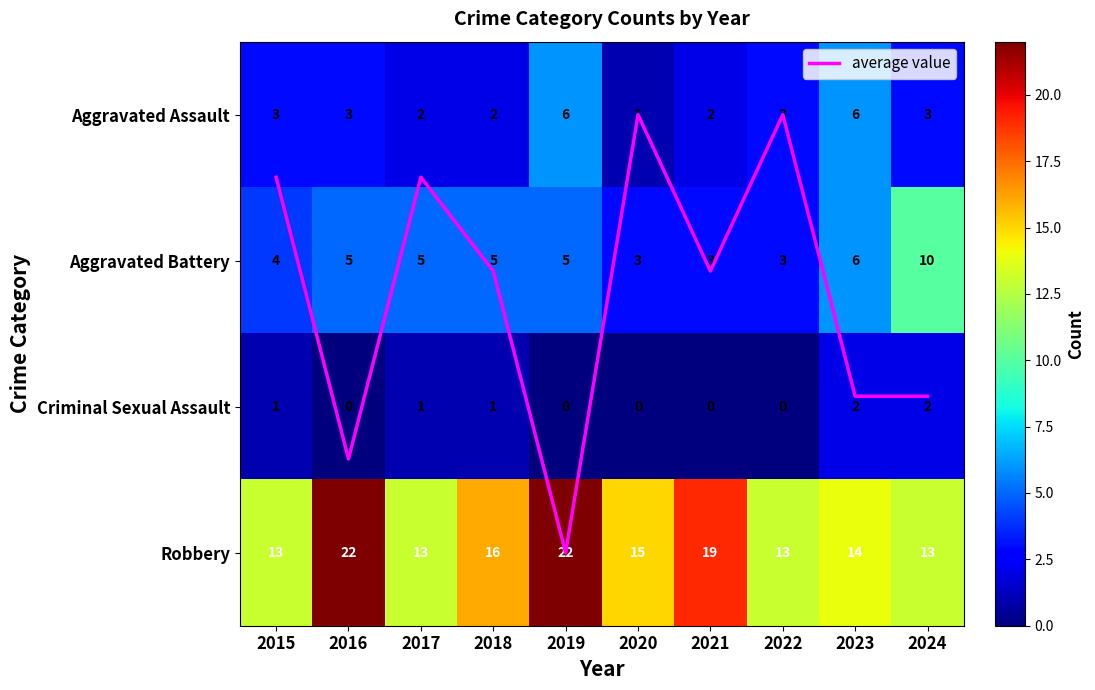

At how many categories does at least one series exceed 20?

2